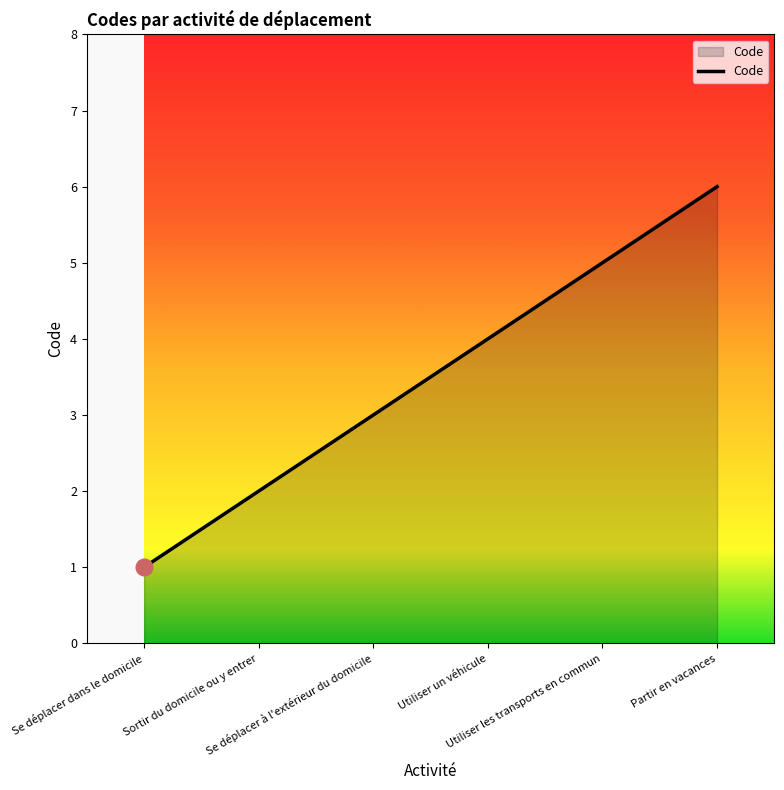

Reading right to left, extract all data points from this chart.

Partir en vacances=6	Utiliser les transports en commun=5	Utiliser un véhicule=4	Se déplacer à l'extérieur du domicile=3	Sortir du domicile ou y entrer=2	Se déplacer dans le domicile=1